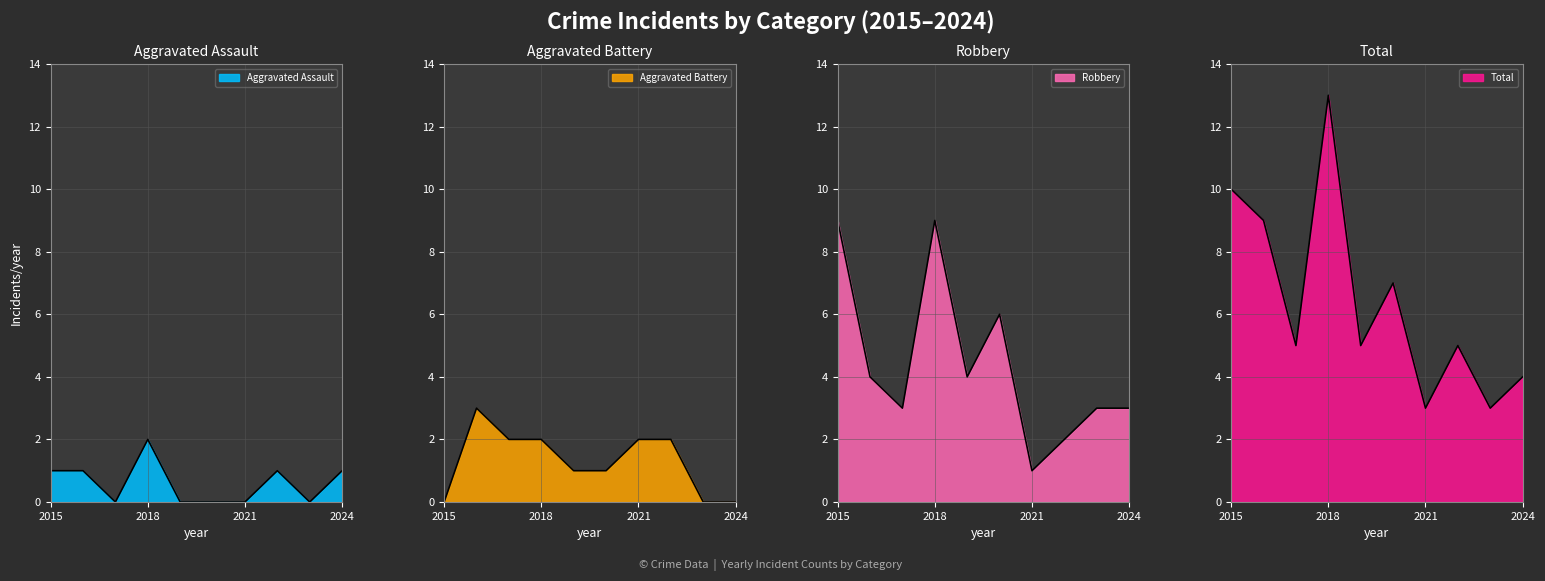

Reading left to right, transcribe all the data shown in this chart.

Aggravated Assault: 2015=1	2016=1	2017=0	2018=2	2019=0	2020=0	2021=0	2022=1	2023=0	2024=1
Aggravated Battery: 2015=0	2016=3	2017=2	2018=2	2019=1	2020=1	2021=2	2022=2	2023=0	2024=0
Robbery: 2015=9	2016=4	2017=3	2018=9	2019=4	2020=6	2021=1	2022=2	2023=3	2024=3
Total: 2015=10	2016=9	2017=5	2018=13	2019=5	2020=7	2021=3	2022=5	2023=3	2024=4